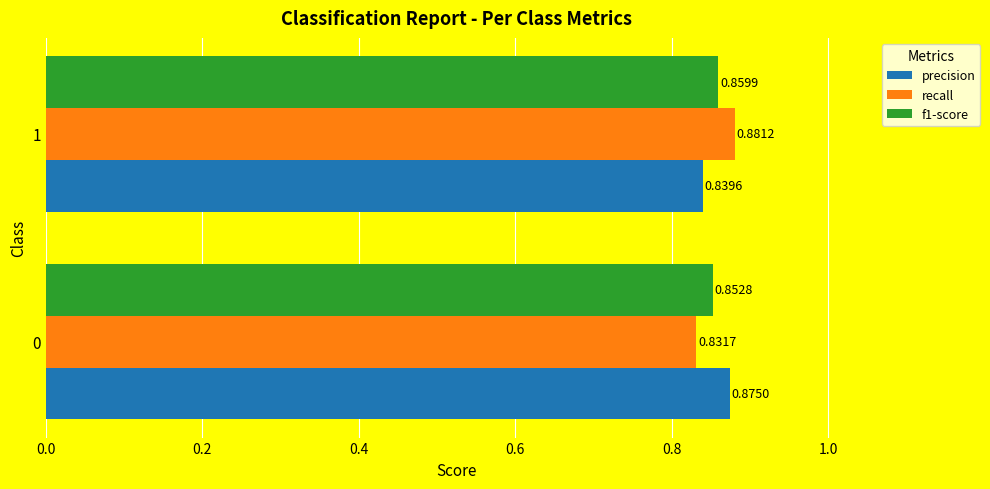

What is the sum of all recall values?

1.7